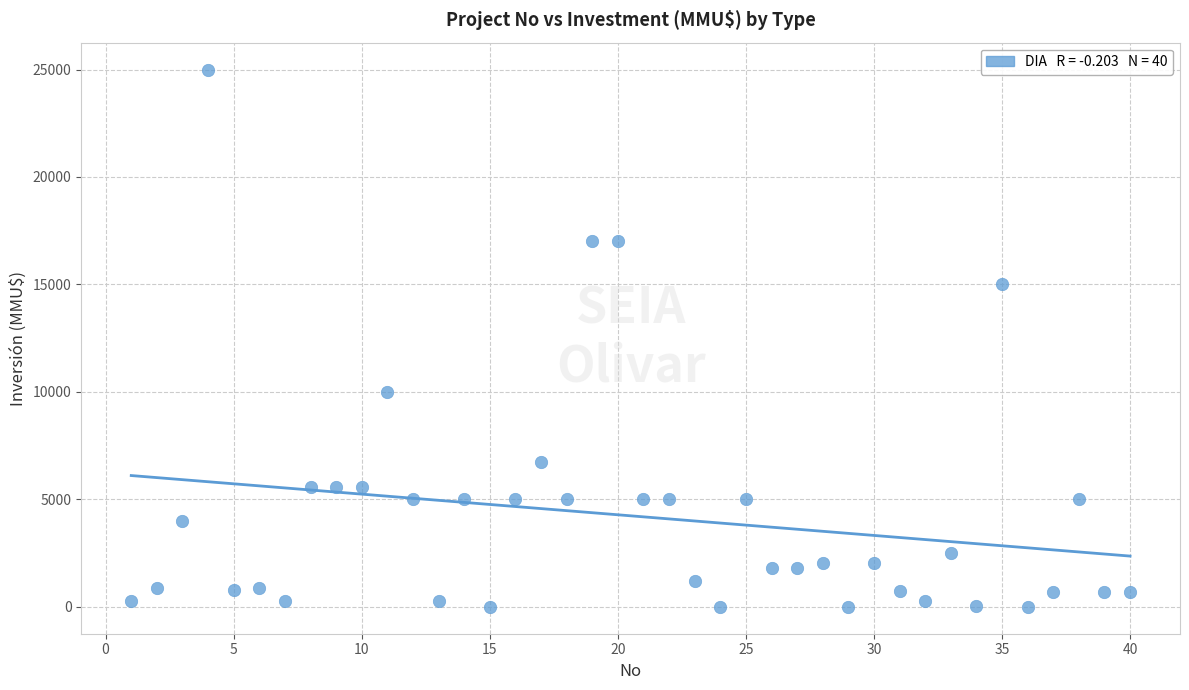

What is the range of Y values (max minus min)?

25000